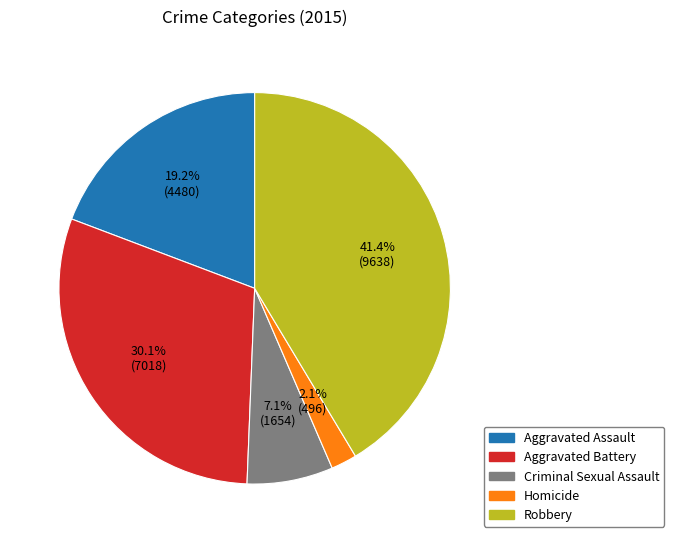

To the nearest percent, what is the combined percentage of Criminal Sexual Assault and Homicide?

9%